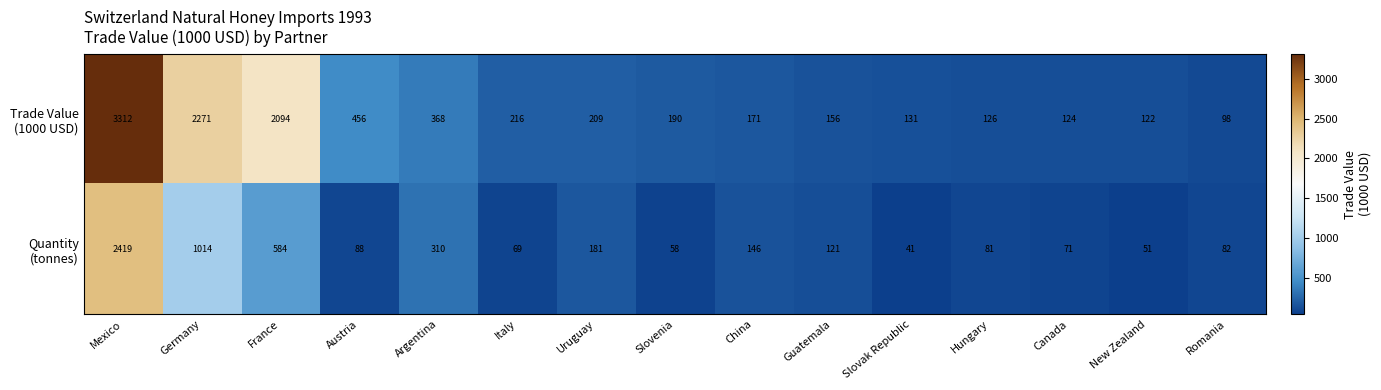

What is the spread (max minus min) of values at France?

1510